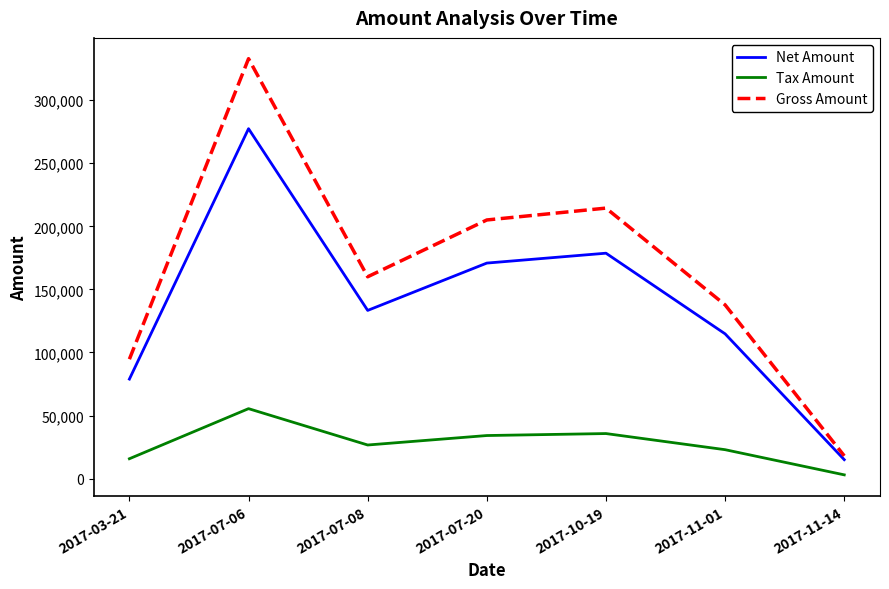

What is the difference between the maximum and minimum values in the Gross Amount series?

314820.8